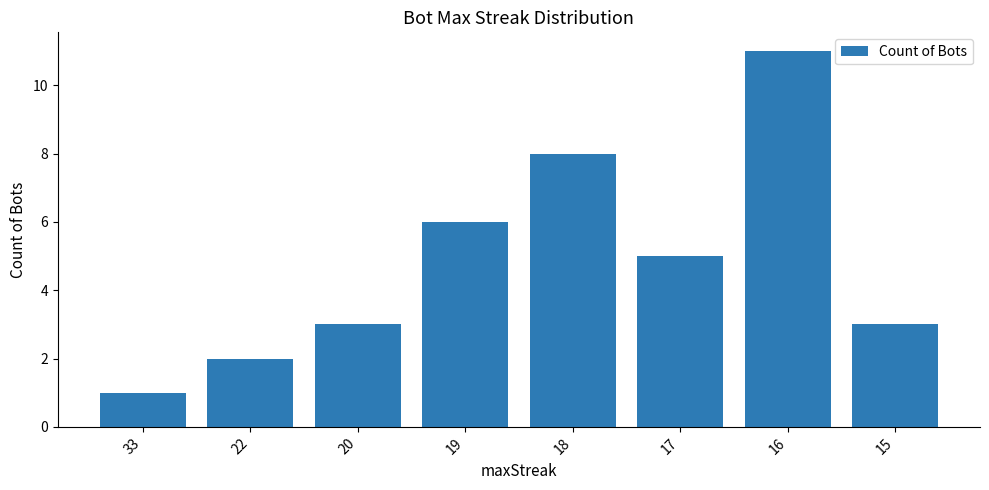

The value at 16 is 18. True or false?

False